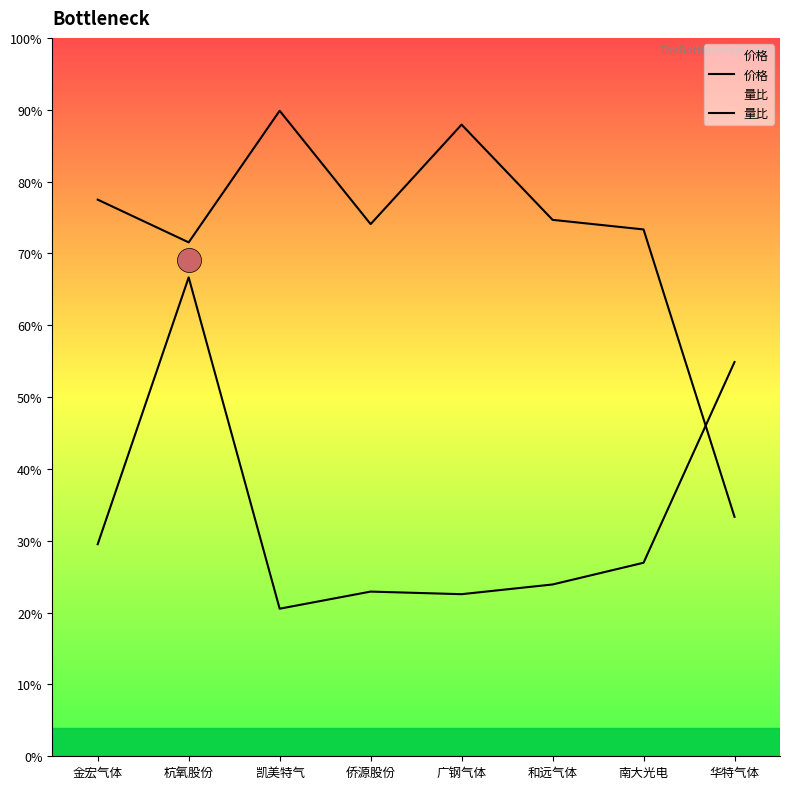

At how many categories does at least one series exceed 69?

7